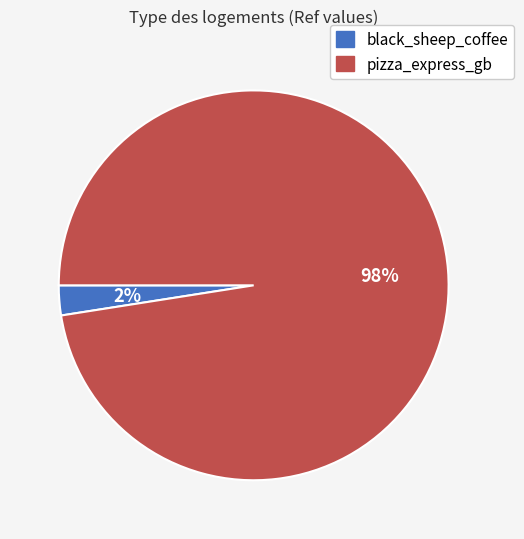

What percentage is the pizza_express_gb slice, to the nearest percent?

98%